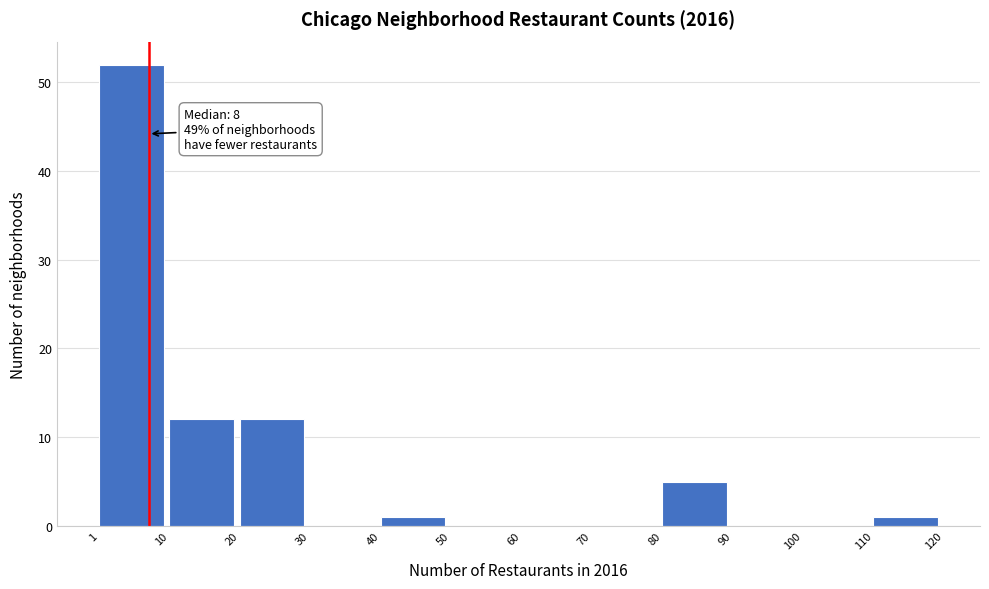

Over which range of the x-axis is the bar tallest?

1 to 10